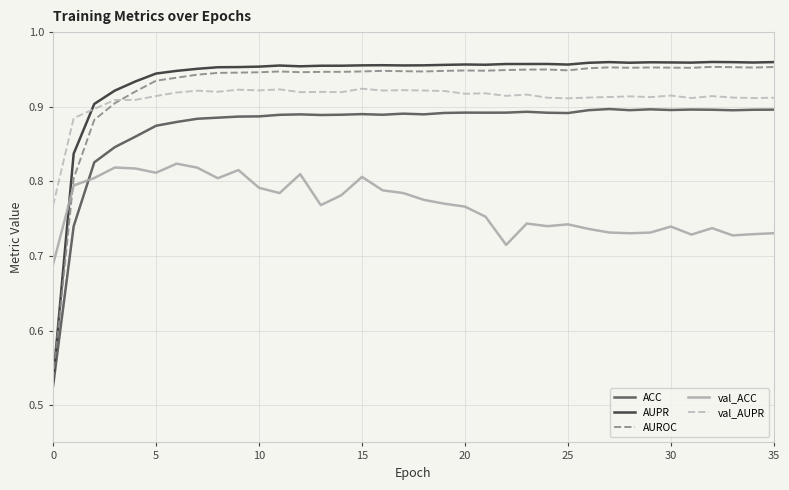

Which series has the widest spread of values?

AUPR